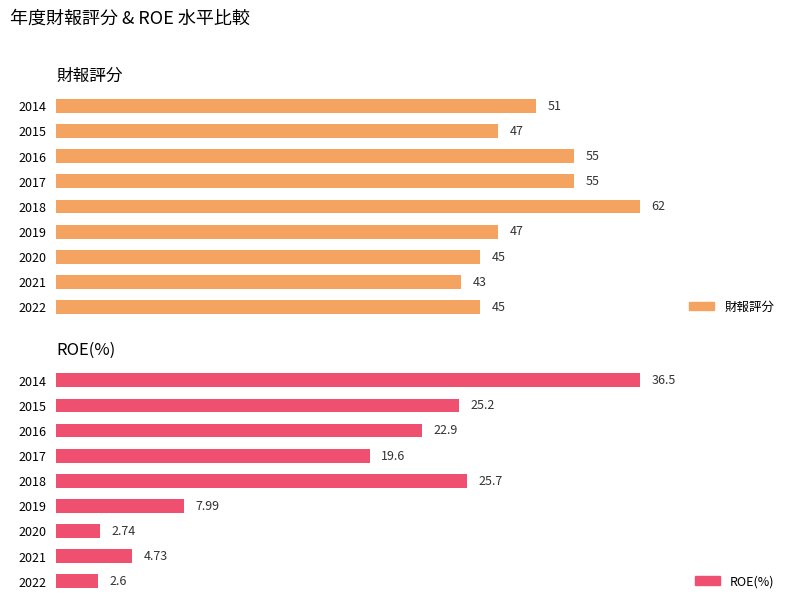

Between 2022 and 2017, which series saw the biggest shift?

ROE(%)